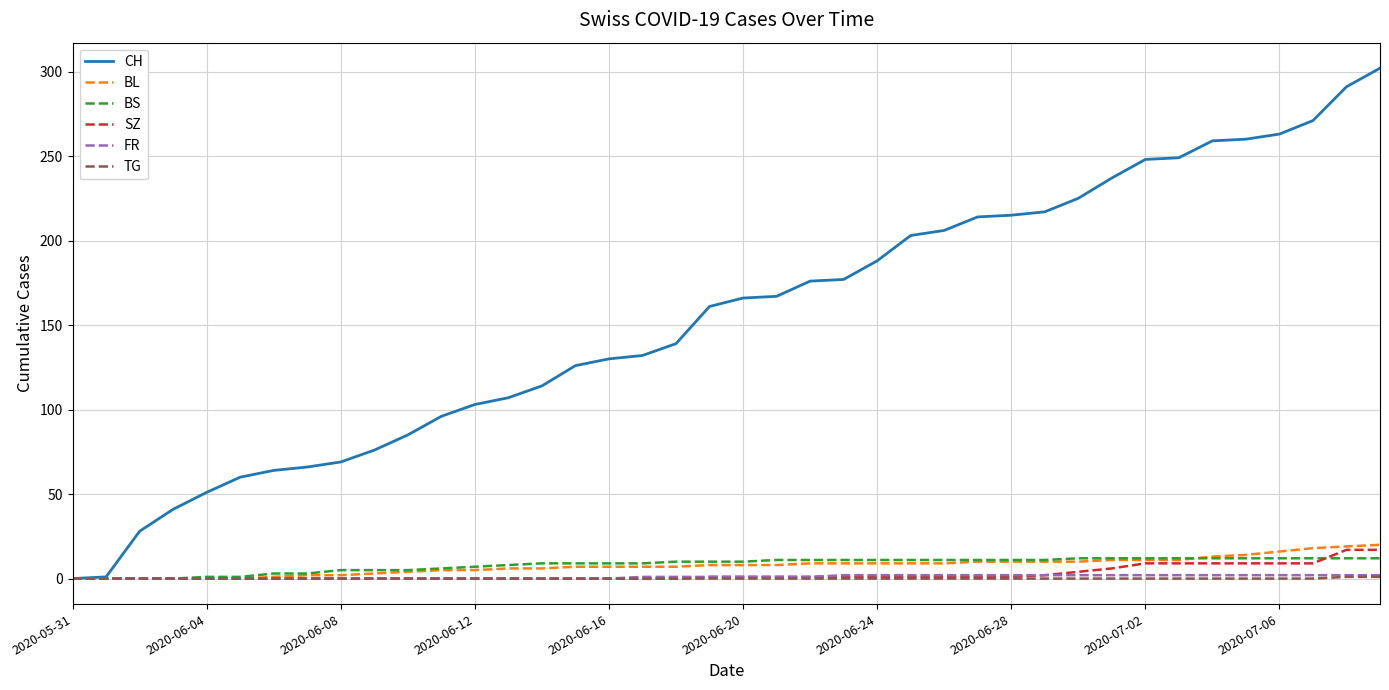

How many lines are shown in the chart?

6